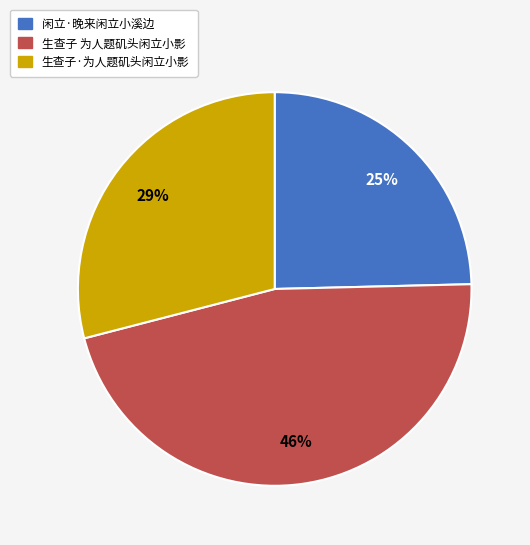

Approximately how many times larger is the value at 生查子·为人题矶头闲立小影 compared to 生查子 为人题矶头闲立小影?

0.6